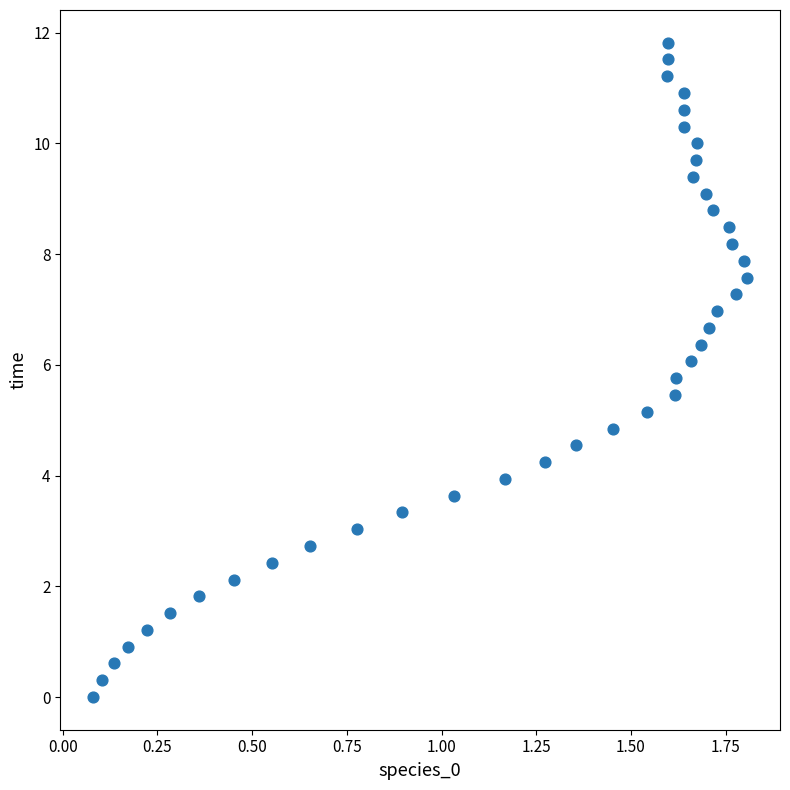

What is the range of X values (max minus min)?

1.7